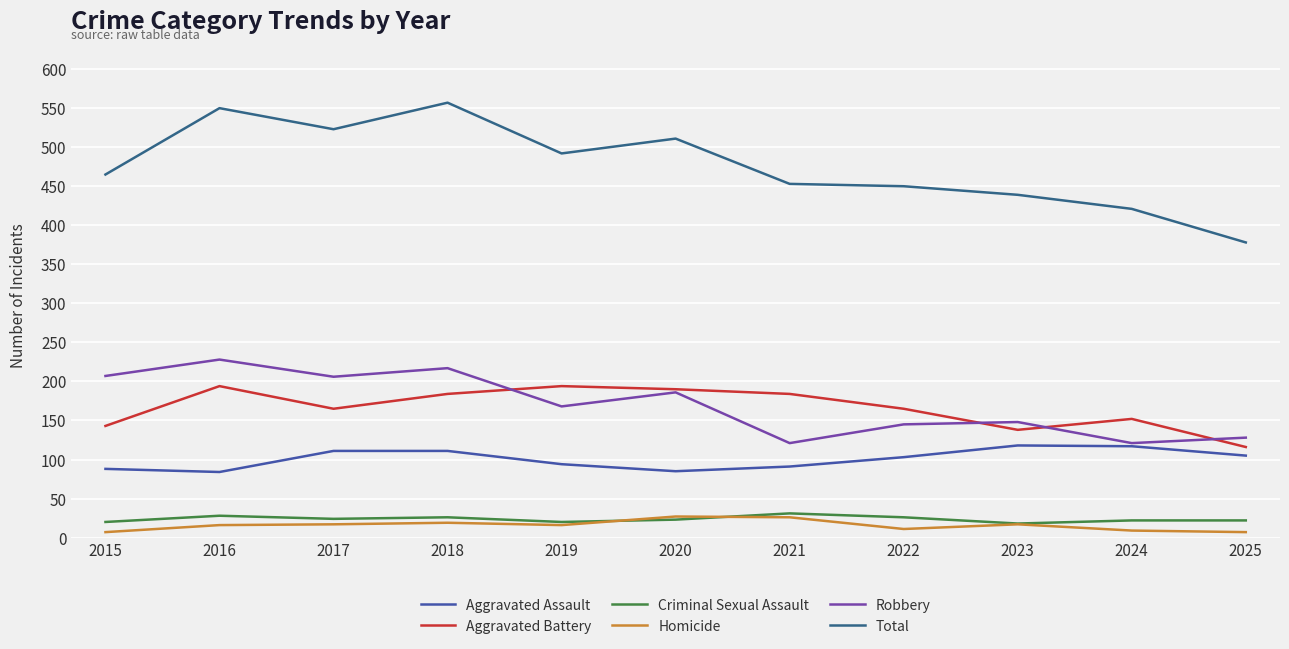

At how many categories does at least one series exceed 189?

11